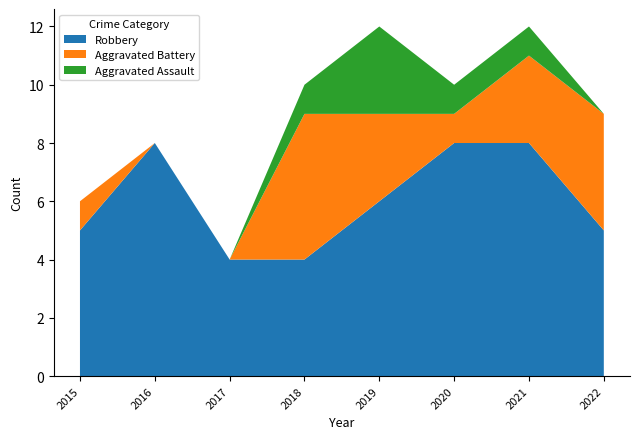

Reading left to right, list all the values displayed in this chart.

Robbery: 5	8	4	4	6	8	8	5
Aggravated Battery: 1	0	0	5	3	1	3	4
Aggravated Assault: 0	0	0	1	3	1	1	0